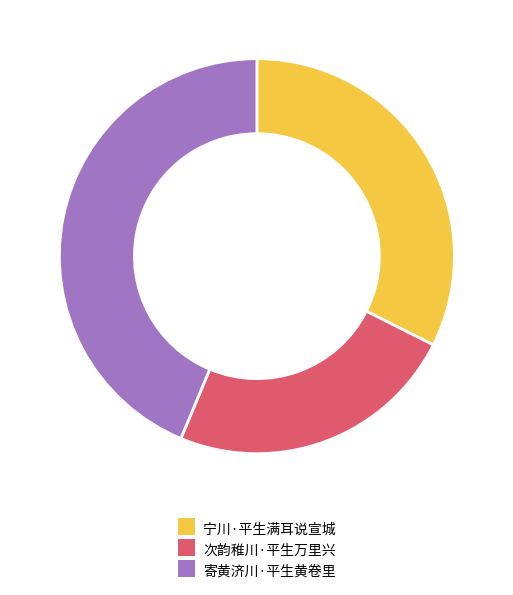

Which category has the smallest portion of the pie?

次韵稚川·平生万里兴